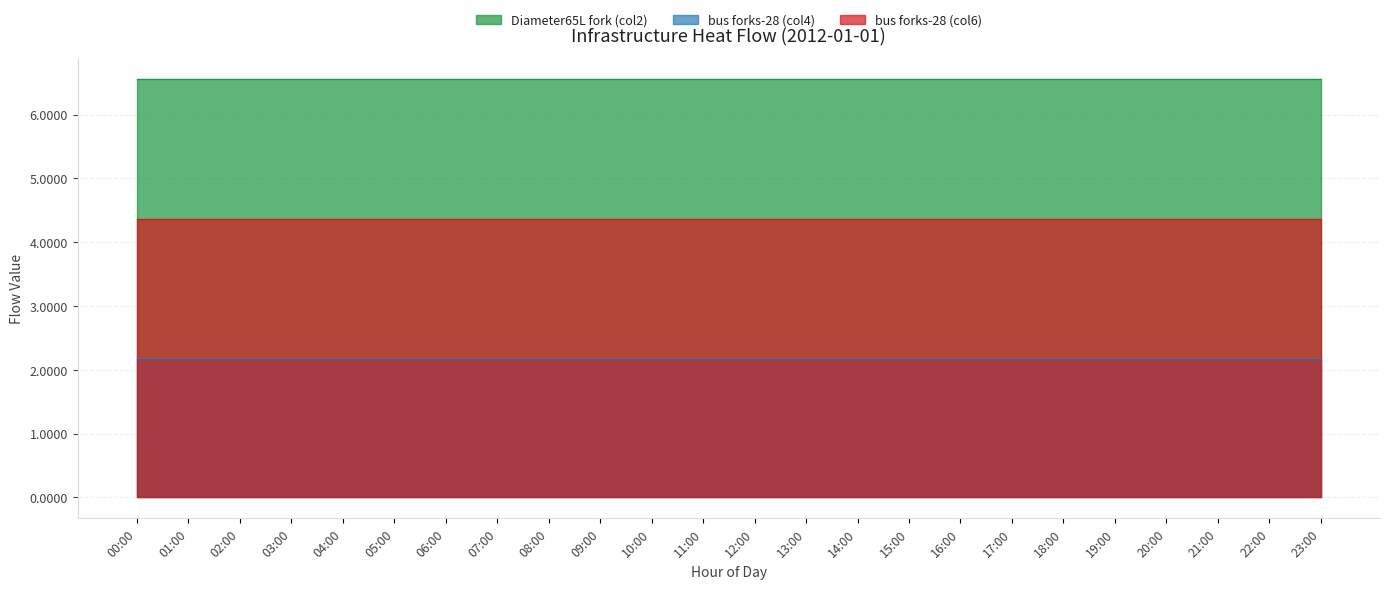

Read the bus forks-28 (col6) value at 19:00.

4.4